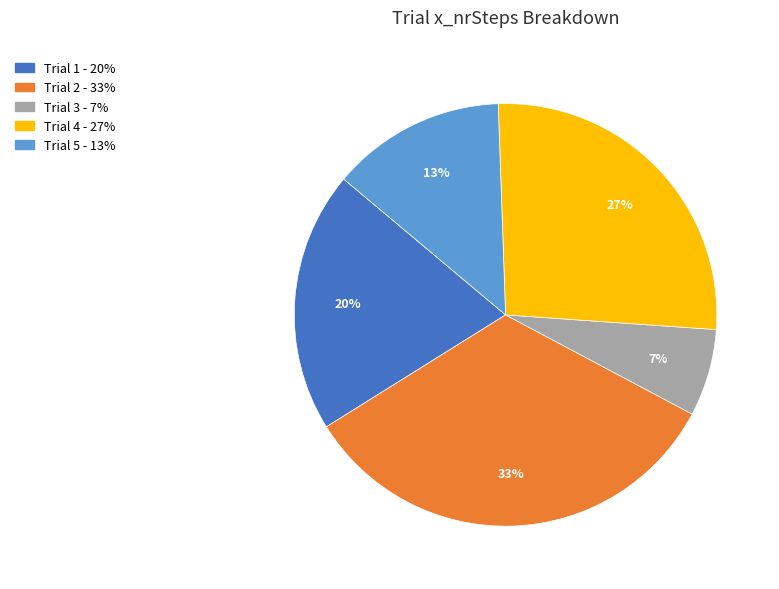

Count the number of slices in the pie.

5